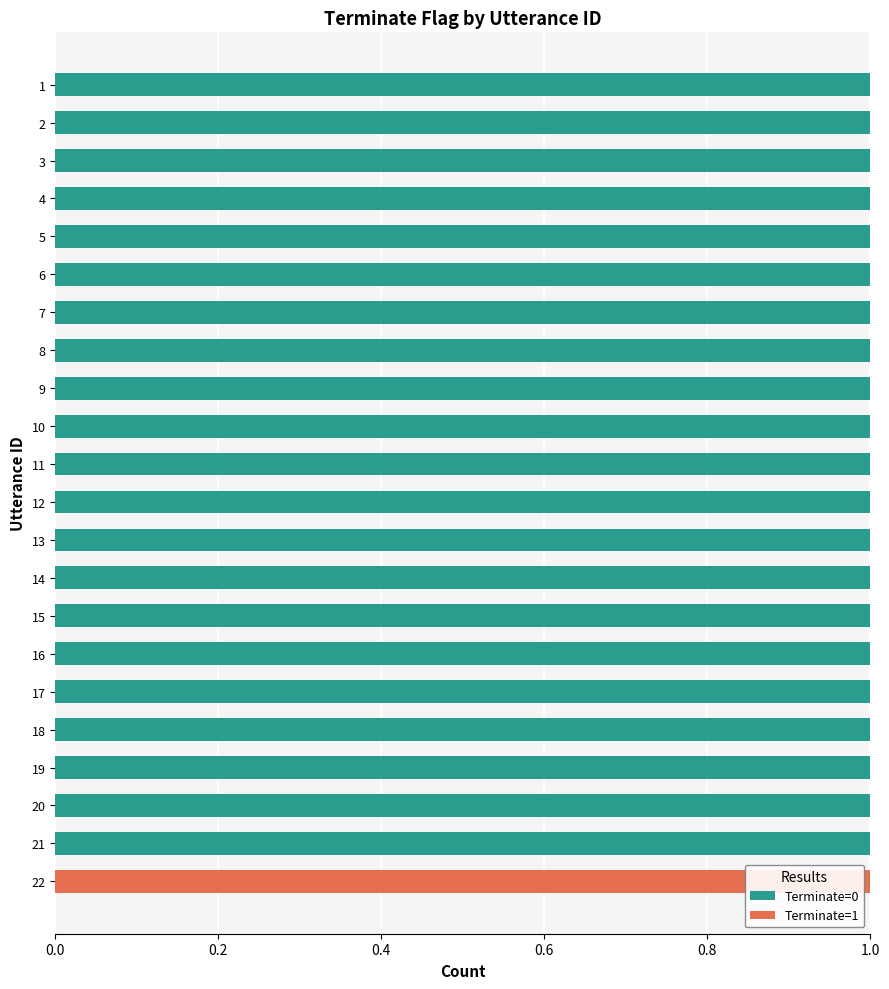

Is it true that Terminate=0 equals 0 at 7?

False